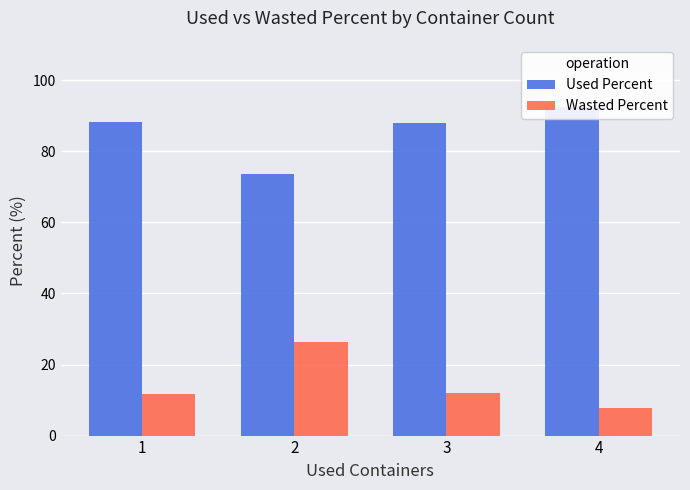

What is the difference between the Wasted Percent values at 1 and 3?

0.4